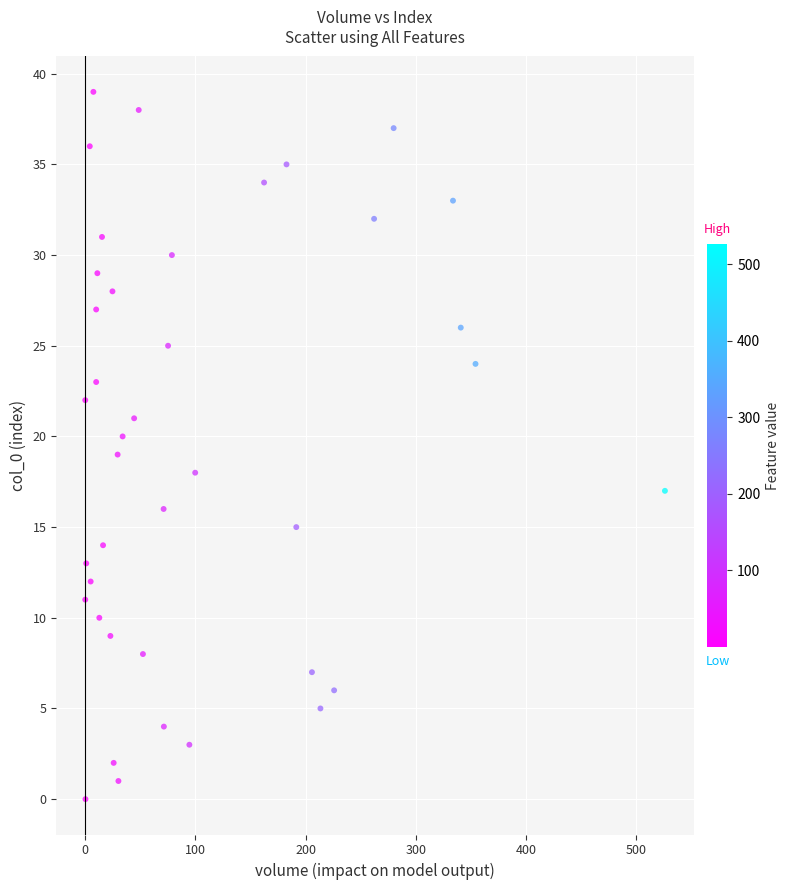

What is the range of Y values (max minus min)?

39